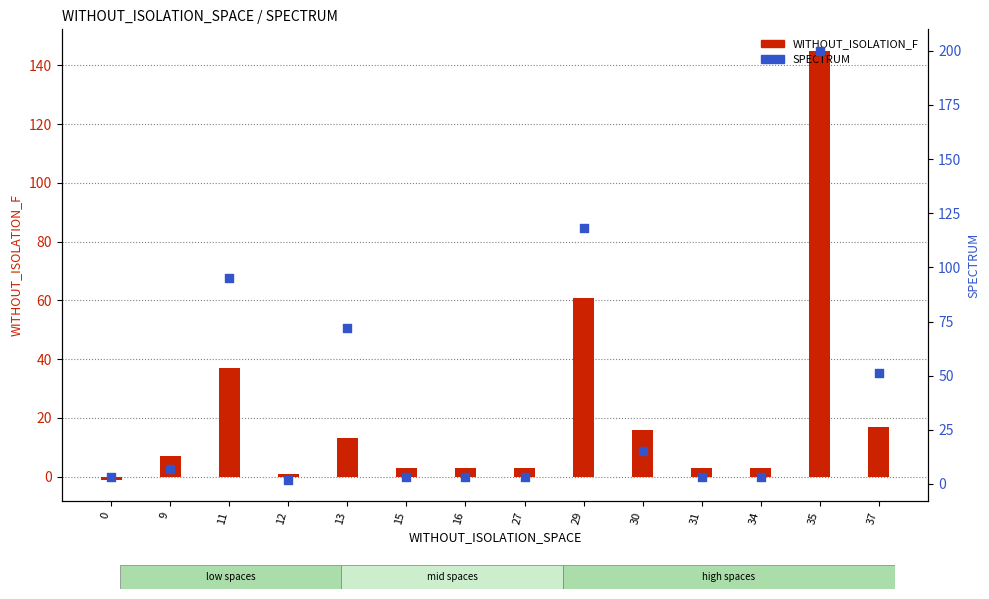

What is the total value across all series at 30?

31